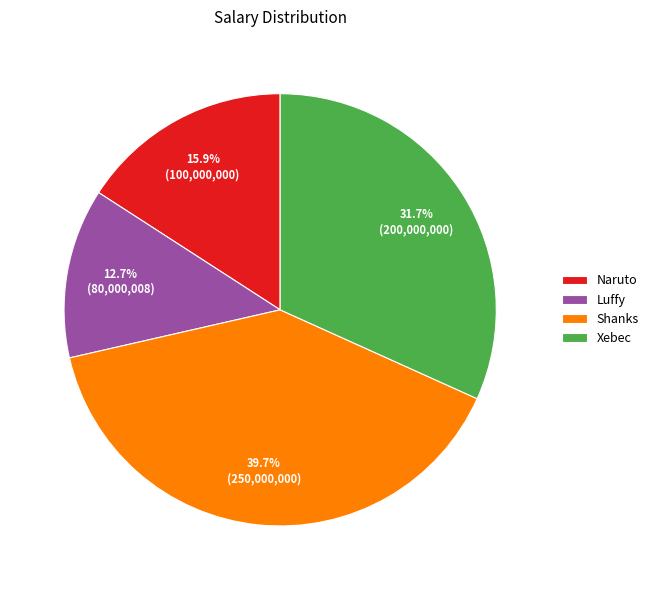

To the nearest percent, what portion does Shanks represent?

40%